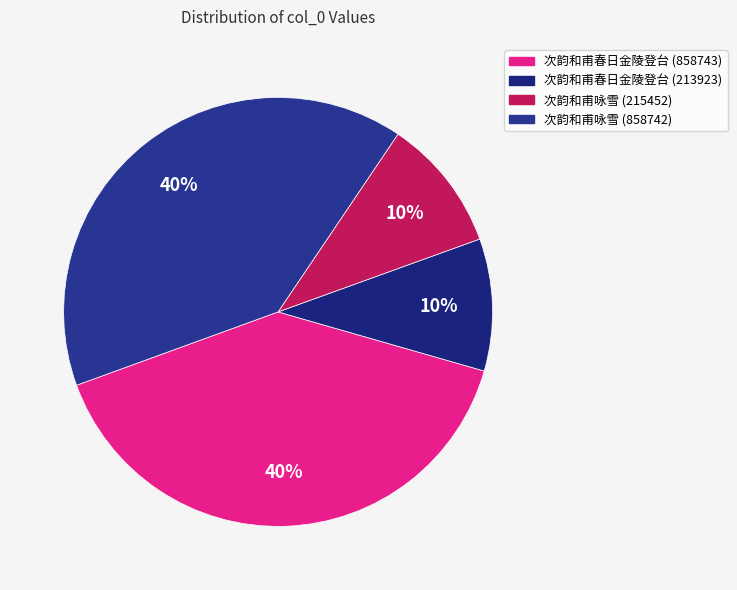

To the nearest percent, what is the difference between the largest and smallest slice percentages?

30%